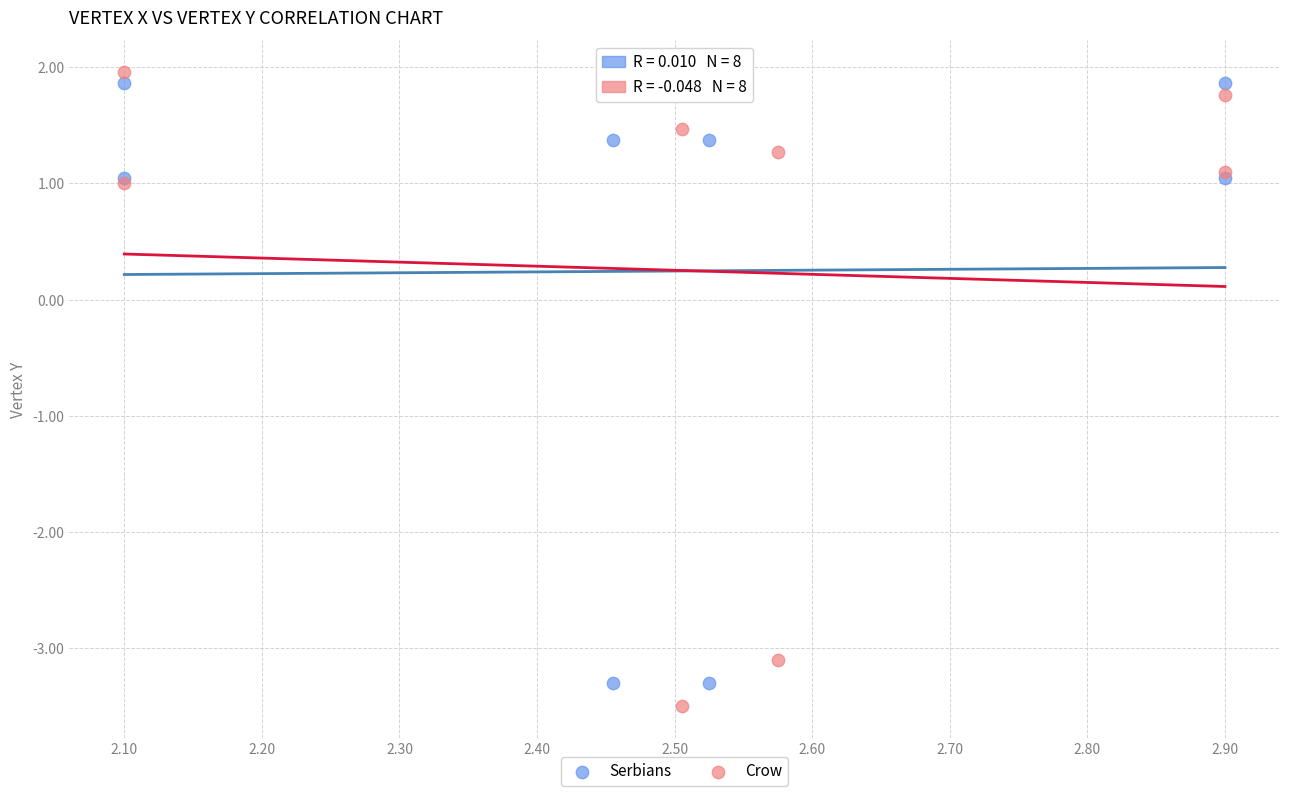

What are all the series names shown in the legend?

Serbians, Crow